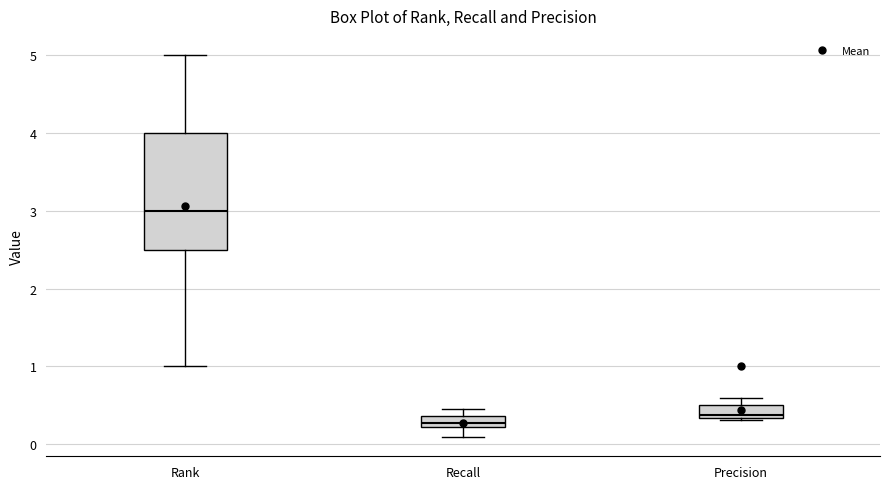

Which box is the tallest, from its lower edge to its upper edge?

Rank